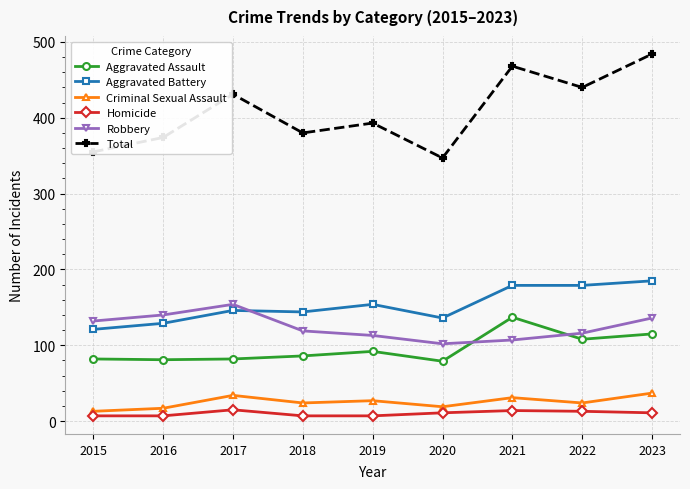

Which series changed the most between 2020 and 2023?

Total